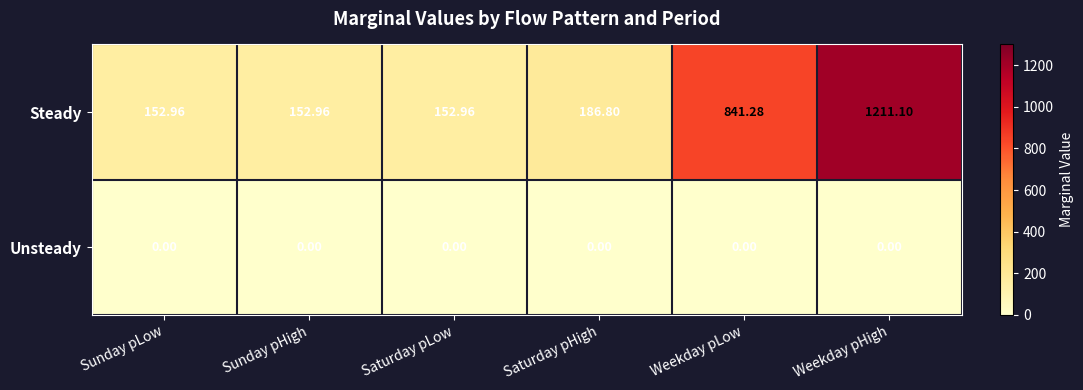

Which series has the largest total across all categories?

Steady